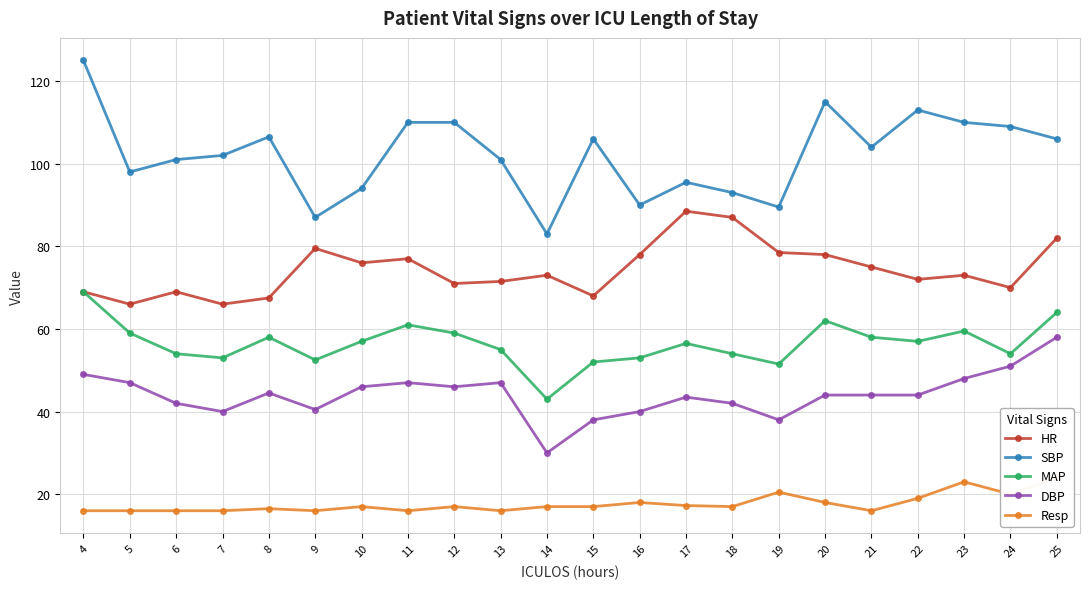

What is the value of the Resp point at the 13th from the left?

18.0